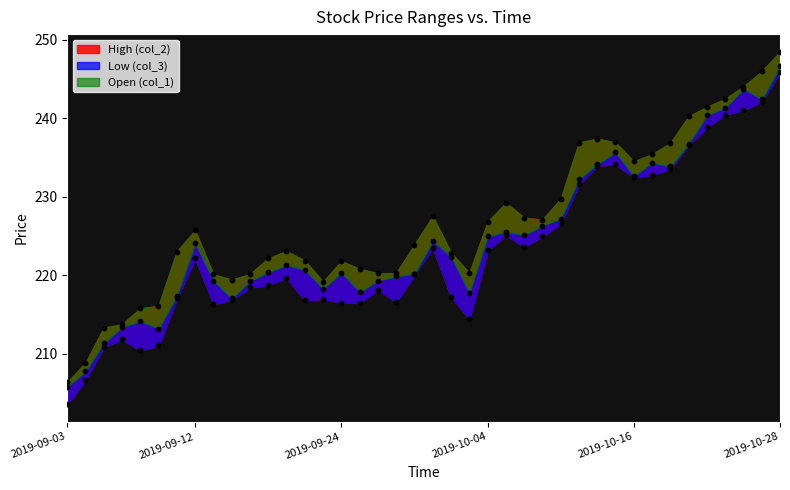

What are all the series names shown in the legend?

Low (col_3), Open (col_1), High (col_2)